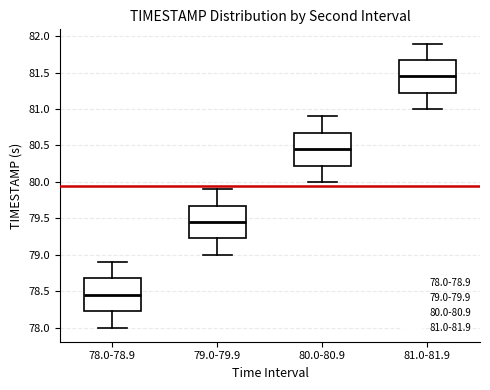

Reading left to right, transcribe this box plot: for each box, give where its median line is, the range the box spans, and where its two whiskers end, as read against the y-axis. The values are not printed on the chart, so give them approximately, as read against the axis.

78.0-78.9: median 78.45, box 78.25 to 78.70, whiskers 78.00 to 78.90
79.0-79.9: median 79.45, box 79.25 to 79.70, whiskers 79.00 to 79.90
80.0-80.9: median 80.45, box 80.25 to 80.70, whiskers 80.00 to 80.90
81.0-81.9: median 81.45, box 81.25 to 81.70, whiskers 81.00 to 81.90